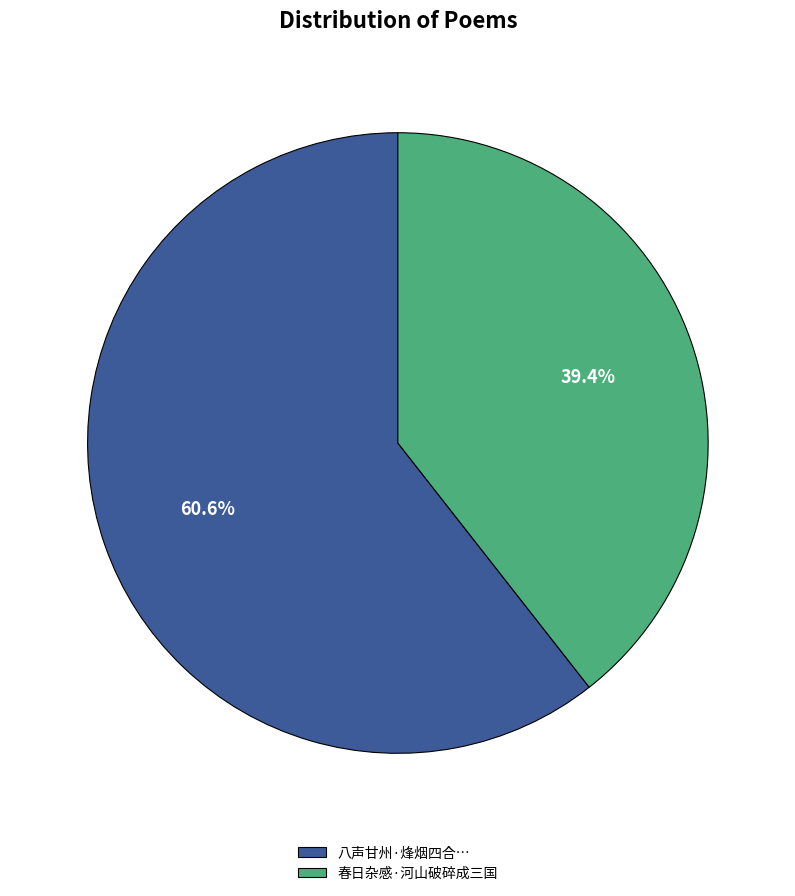

True or false: 春日杂感·河山破碎成三国 accounts for 39% of the total.

True